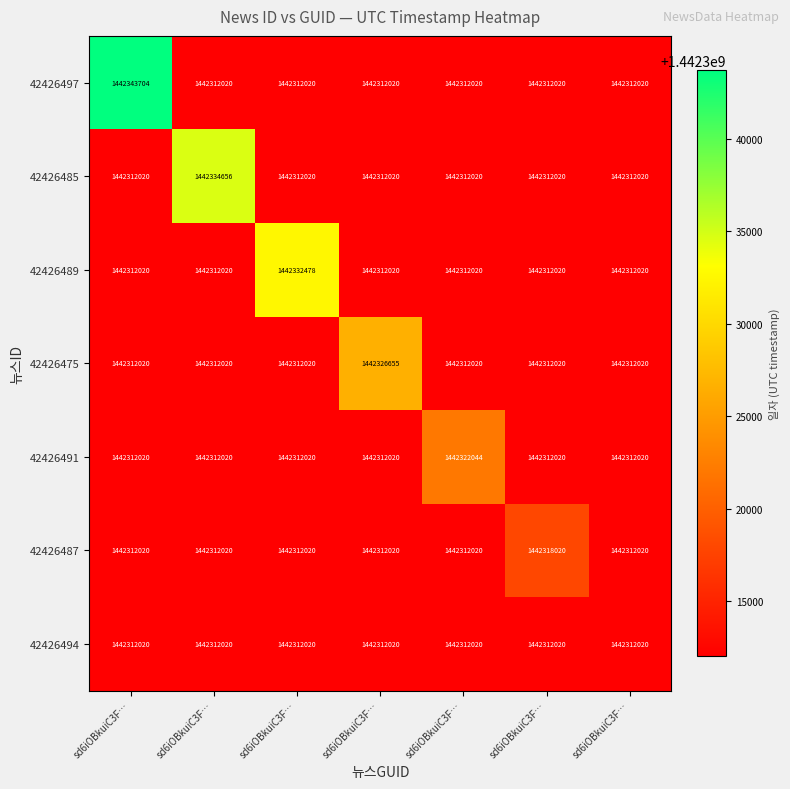

Reading left to right, extract all data points from this chart.

42426497: sd6iOBkuiC3F…=1442343704	sd6iOBkuiC3F…=1442312020	sd6iOBkuiC3F…=1442312020	sd6iOBkuiC3F…=1442312020	sd6iOBkuiC3F…=1442312020	sd6iOBkuiC3F…=1442312020	sd6iOBkuiC3F…=1442312020
42426485: sd6iOBkuiC3F…=1442312020	sd6iOBkuiC3F…=1442334656	sd6iOBkuiC3F…=1442312020	sd6iOBkuiC3F…=1442312020	sd6iOBkuiC3F…=1442312020	sd6iOBkuiC3F…=1442312020	sd6iOBkuiC3F…=1442312020
42426489: sd6iOBkuiC3F…=1442312020	sd6iOBkuiC3F…=1442312020	sd6iOBkuiC3F…=1442332478	sd6iOBkuiC3F…=1442312020	sd6iOBkuiC3F…=1442312020	sd6iOBkuiC3F…=1442312020	sd6iOBkuiC3F…=1442312020
42426475: sd6iOBkuiC3F…=1442312020	sd6iOBkuiC3F…=1442312020	sd6iOBkuiC3F…=1442312020	sd6iOBkuiC3F…=1442326655	sd6iOBkuiC3F…=1442312020	sd6iOBkuiC3F…=1442312020	sd6iOBkuiC3F…=1442312020
42426491: sd6iOBkuiC3F…=1442312020	sd6iOBkuiC3F…=1442312020	sd6iOBkuiC3F…=1442312020	sd6iOBkuiC3F…=1442312020	sd6iOBkuiC3F…=1442322044	sd6iOBkuiC3F…=1442312020	sd6iOBkuiC3F…=1442312020
42426487: sd6iOBkuiC3F…=1442312020	sd6iOBkuiC3F…=1442312020	sd6iOBkuiC3F…=1442312020	sd6iOBkuiC3F…=1442312020	sd6iOBkuiC3F…=1442312020	sd6iOBkuiC3F…=1442318020	sd6iOBkuiC3F…=1442312020
42426494: sd6iOBkuiC3F…=1442312020	sd6iOBkuiC3F…=1442312020	sd6iOBkuiC3F…=1442312020	sd6iOBkuiC3F…=1442312020	sd6iOBkuiC3F…=1442312020	sd6iOBkuiC3F…=1442312020	sd6iOBkuiC3F…=1442312020